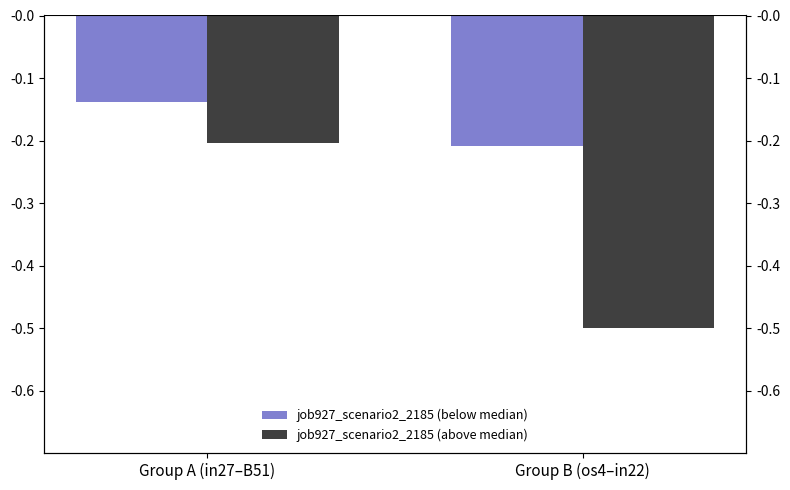

Is it true that job927_scenario2_2185 (above median) equals -0.5 at Group B (os4–in22)?

True